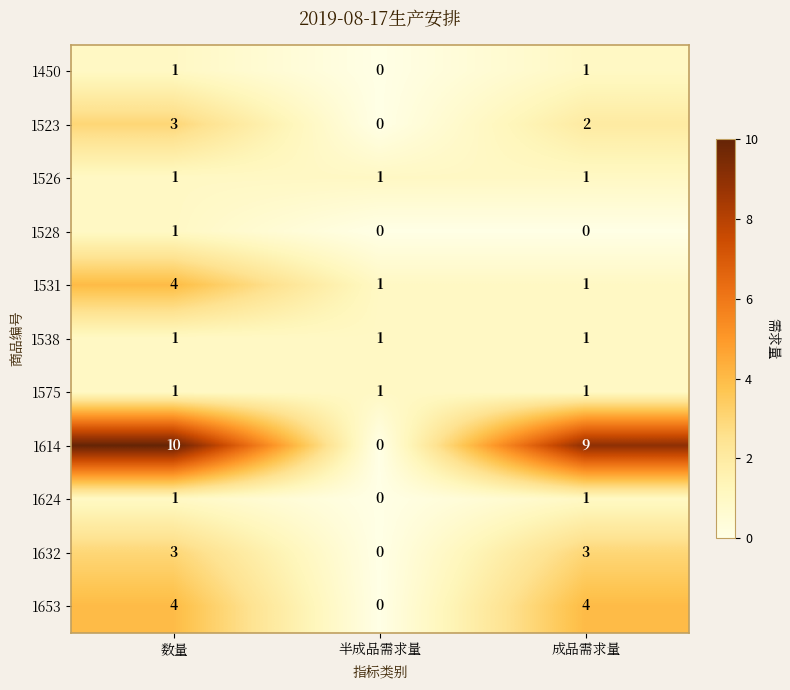

At which category is the sum across all series the highest?

数量